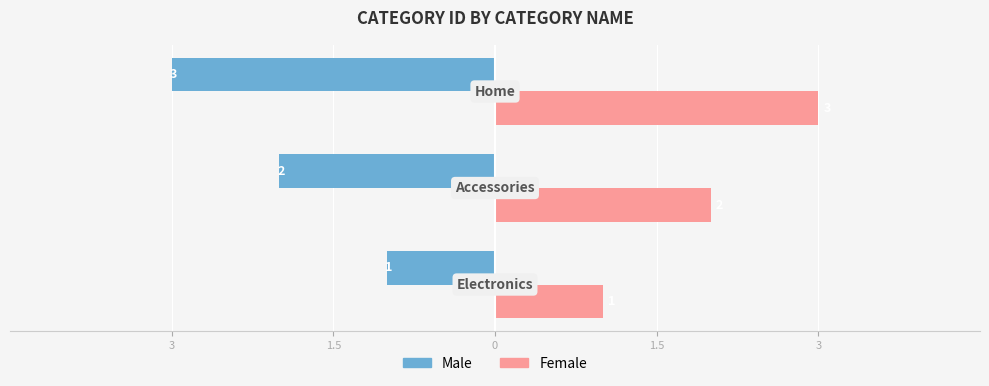

What are all the series names shown in the legend?

Male, Female